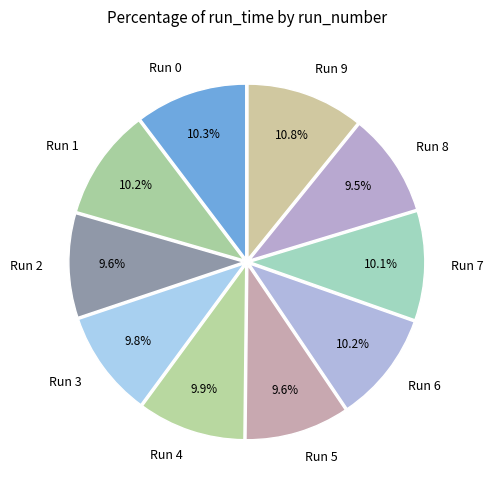

Which slice is the largest?

Run 9